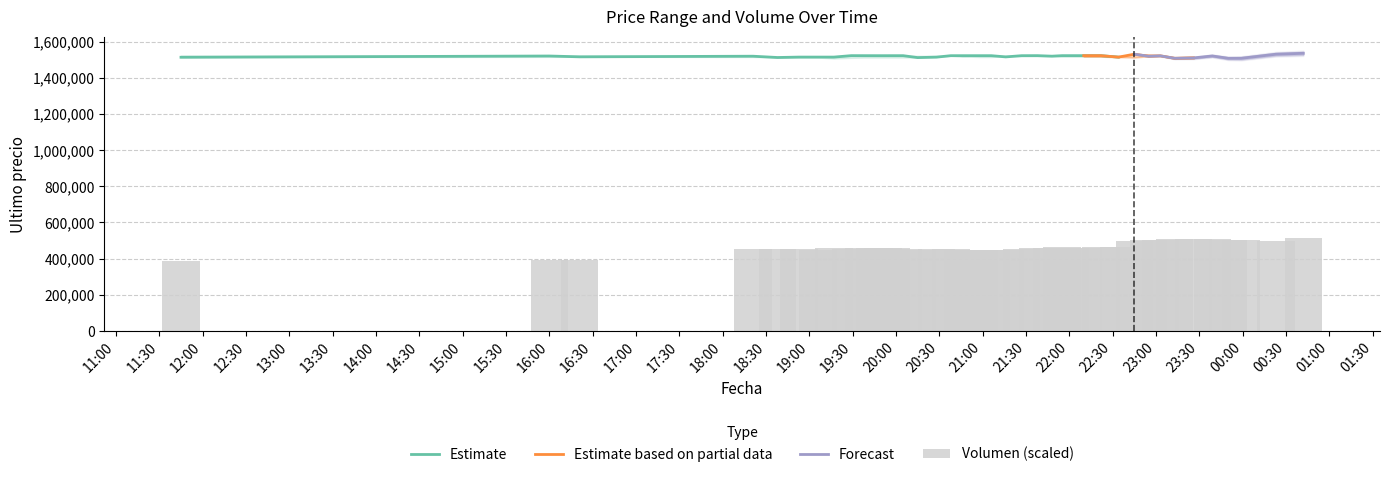

Read the Minimo value at 2021-04-05 19:45.

1521717.0